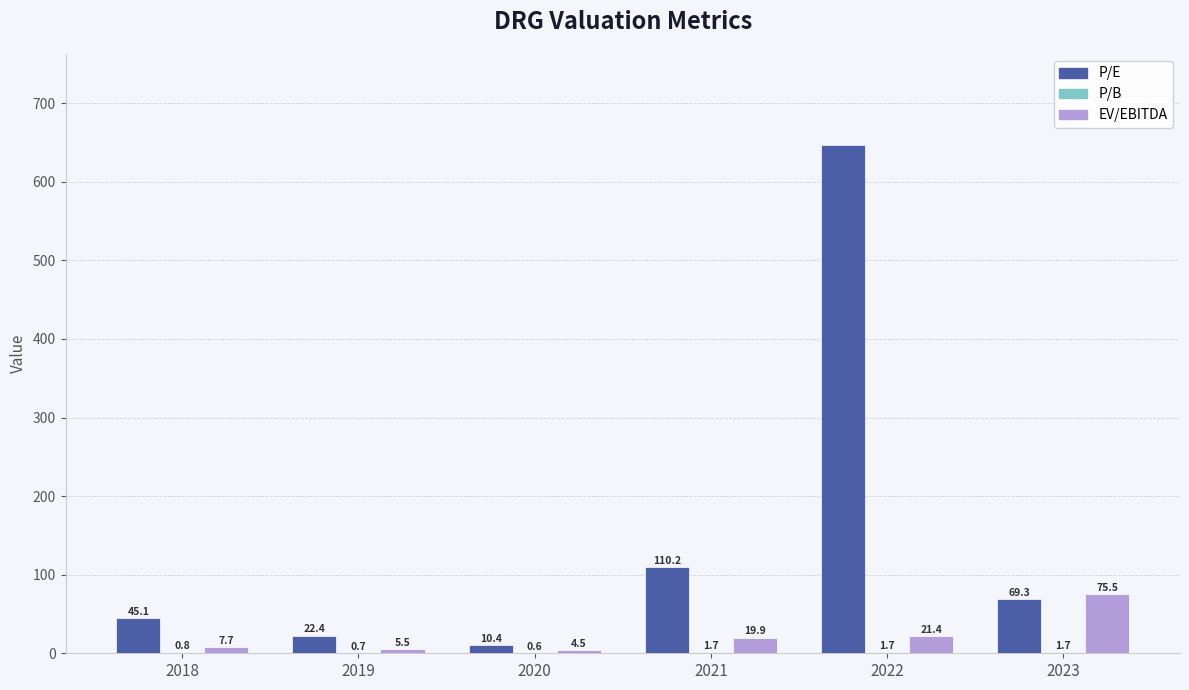

At which label does EV/EBITDA first exceed 19?

2021